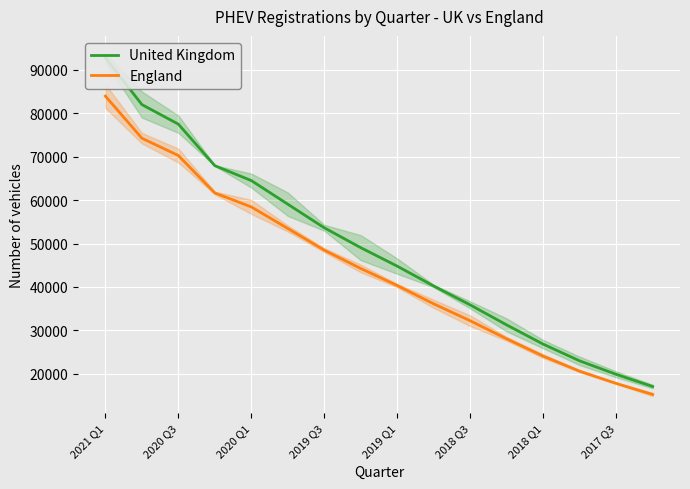

Which series has the widest spread of values?

United Kingdom